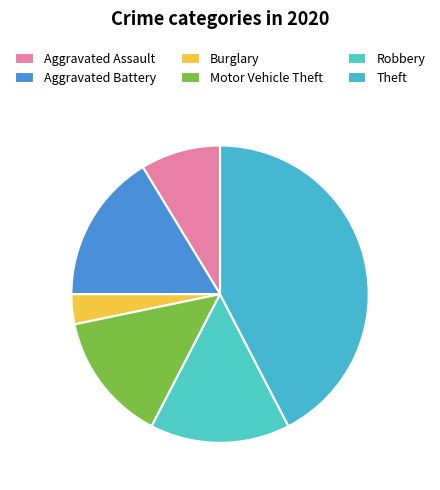

How many slices are in this pie chart?

6